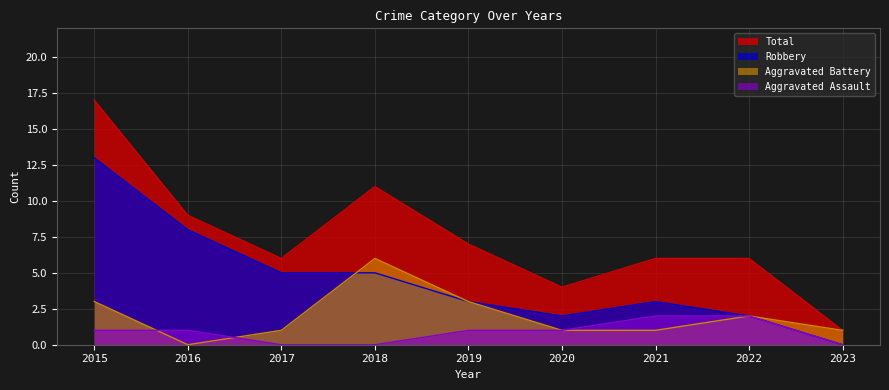

The value of Total at 2016 is 4. True or false?

False